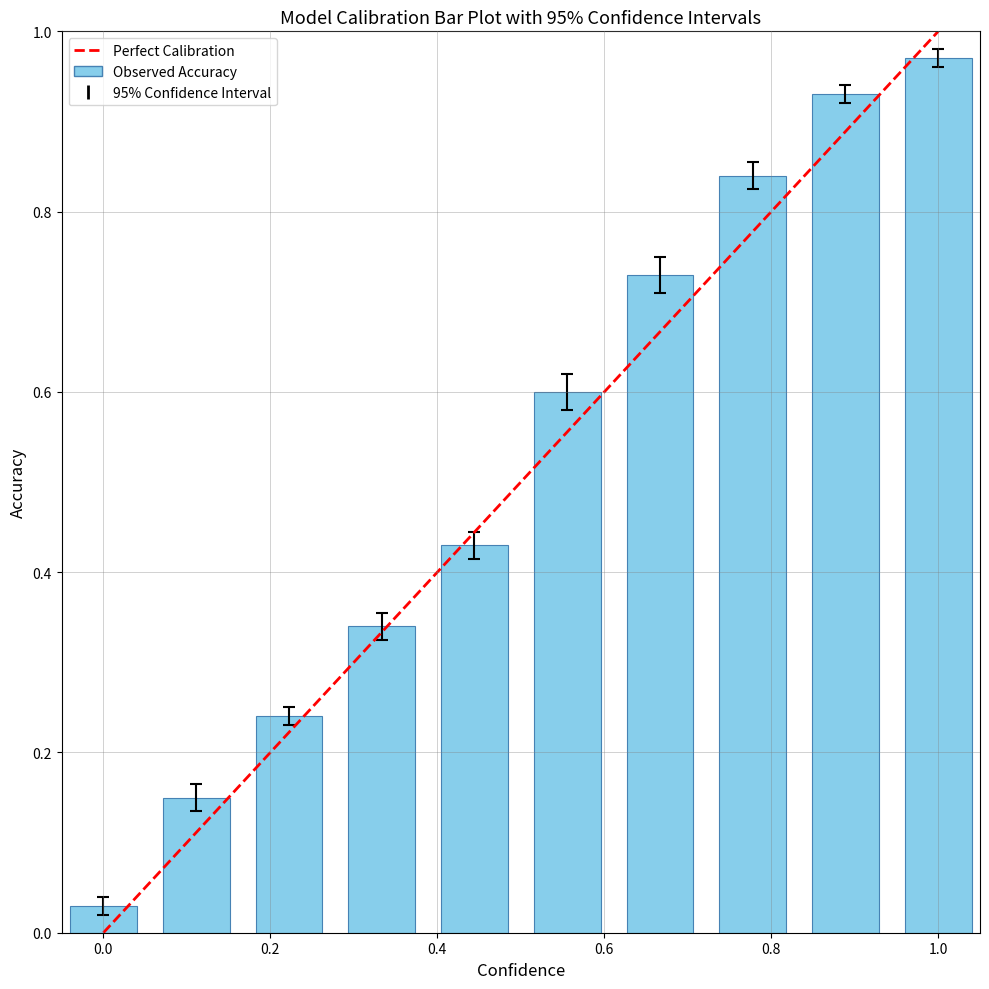

What is the average value?

0.5